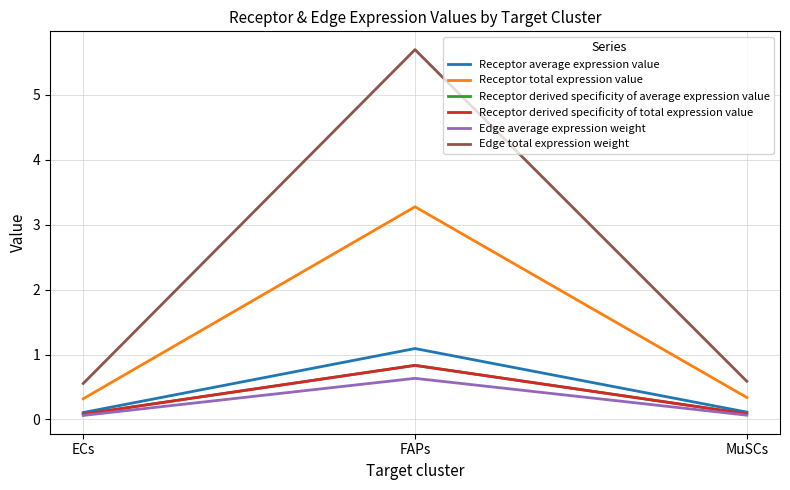

What is the label of the 3rd point from the right?

ECs